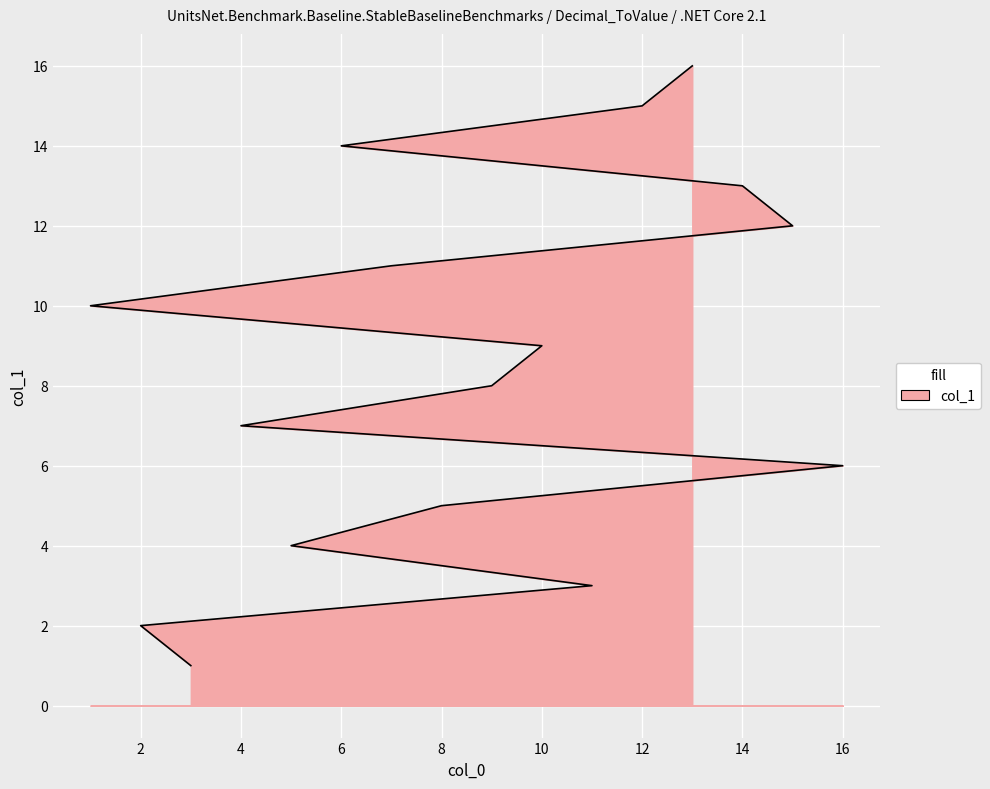

Reading left to right, extract all data points from this chart.

1	2	3	4	5	6	7	8	9	10	11	12	13	14	15	16